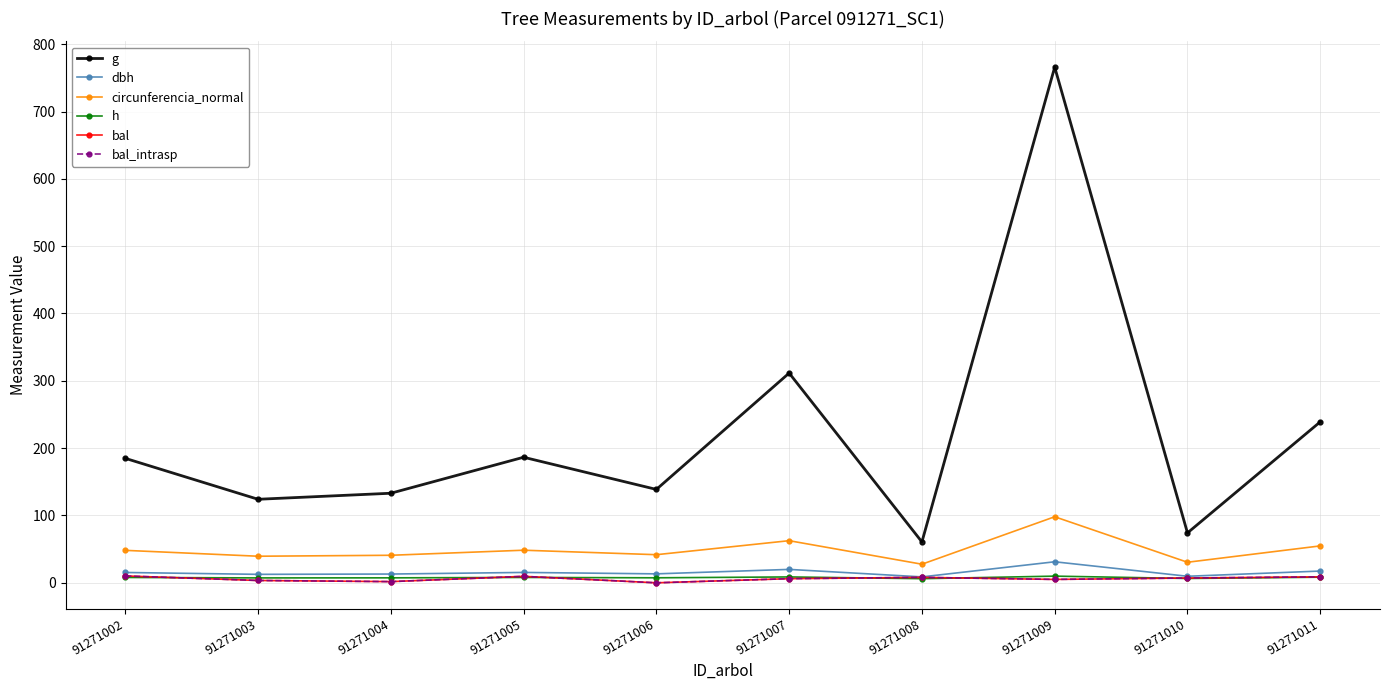

What is the maximum value for g?

765.9